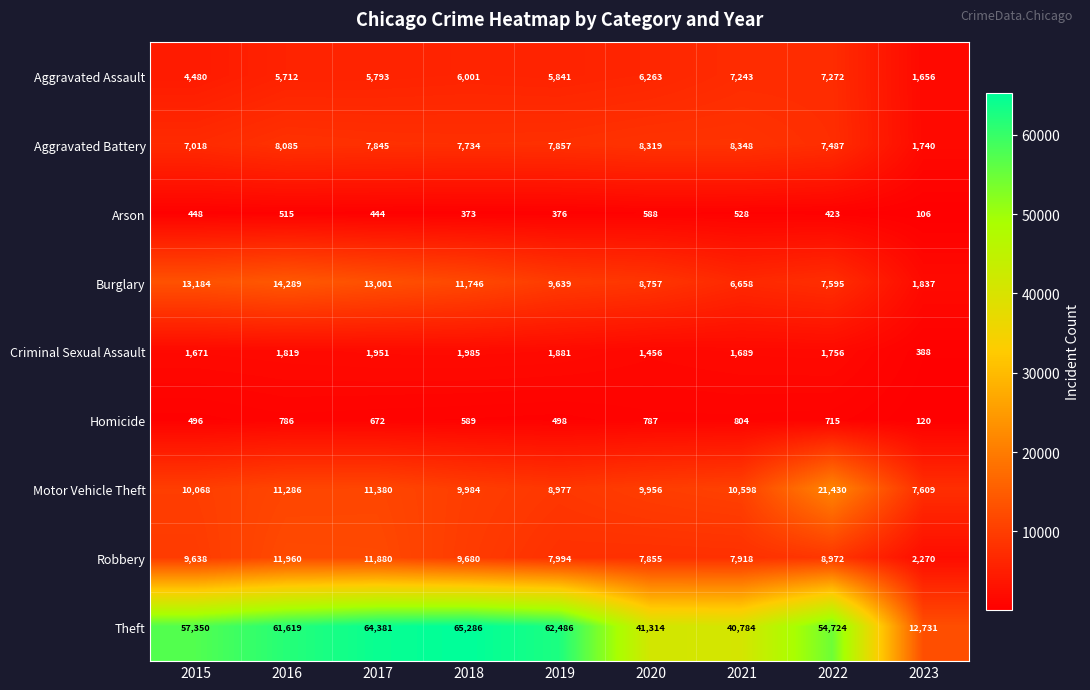

What is the average value of the Robbery series?

8685